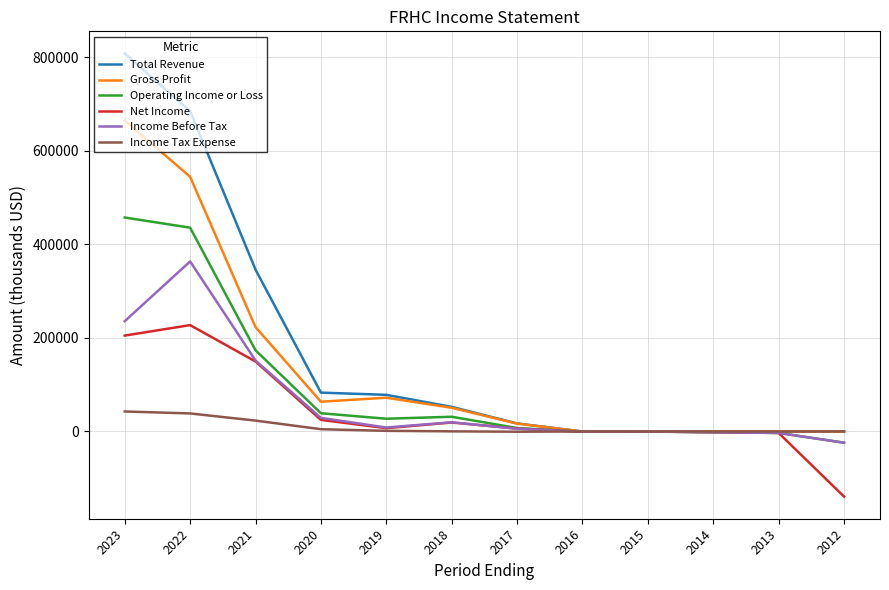

Which series has the largest range (max minus min)?

Total Revenue